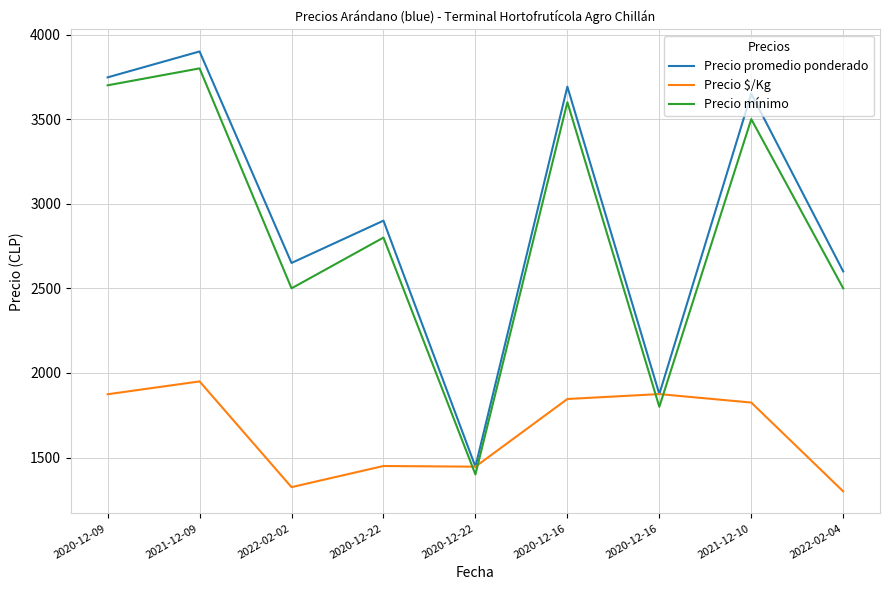

How many lines are shown in the chart?

3